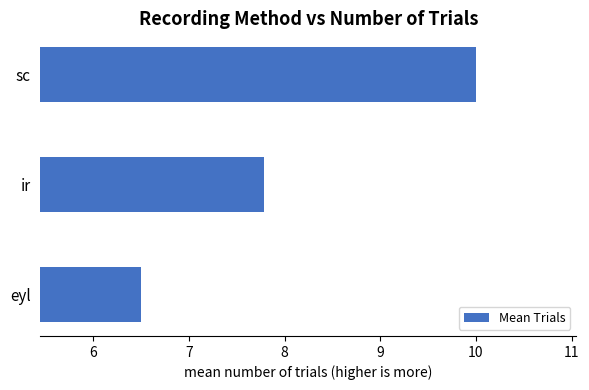

What is the change in value from ir to sc?

+2.2